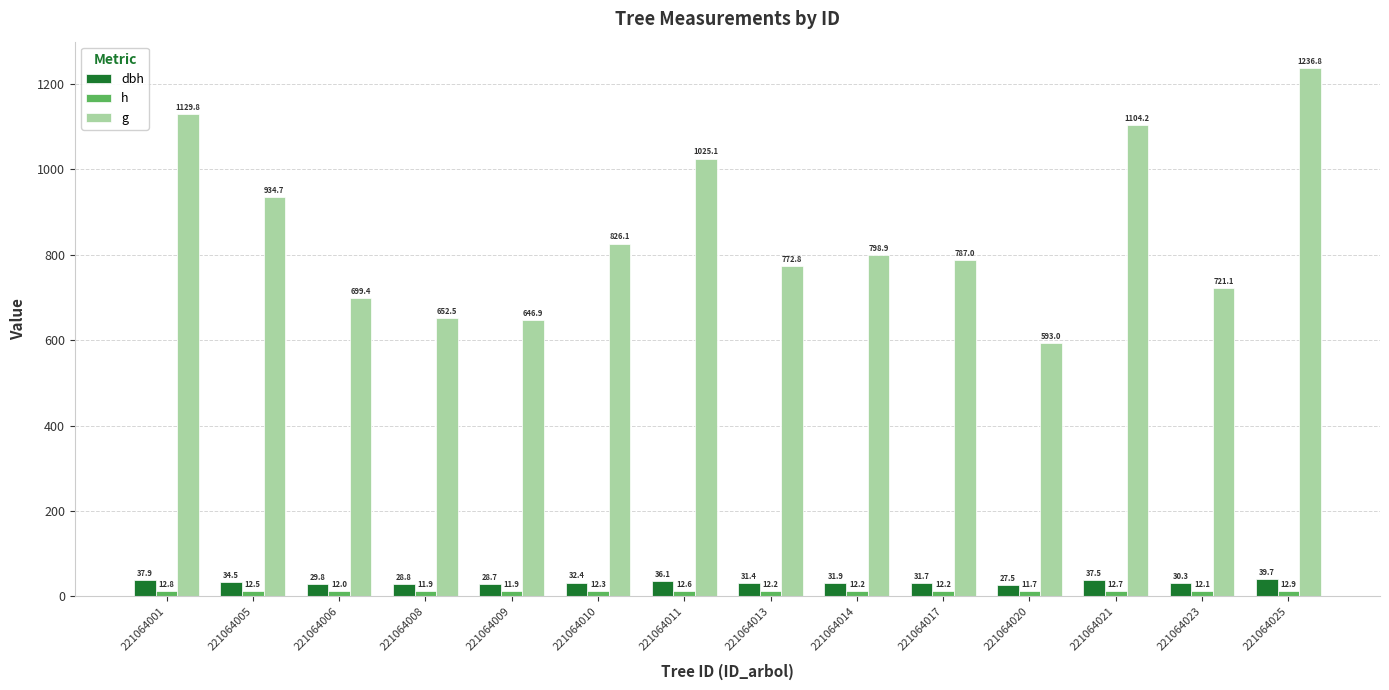

What is the difference between the second highest and second lowest values in the g series?

482.9